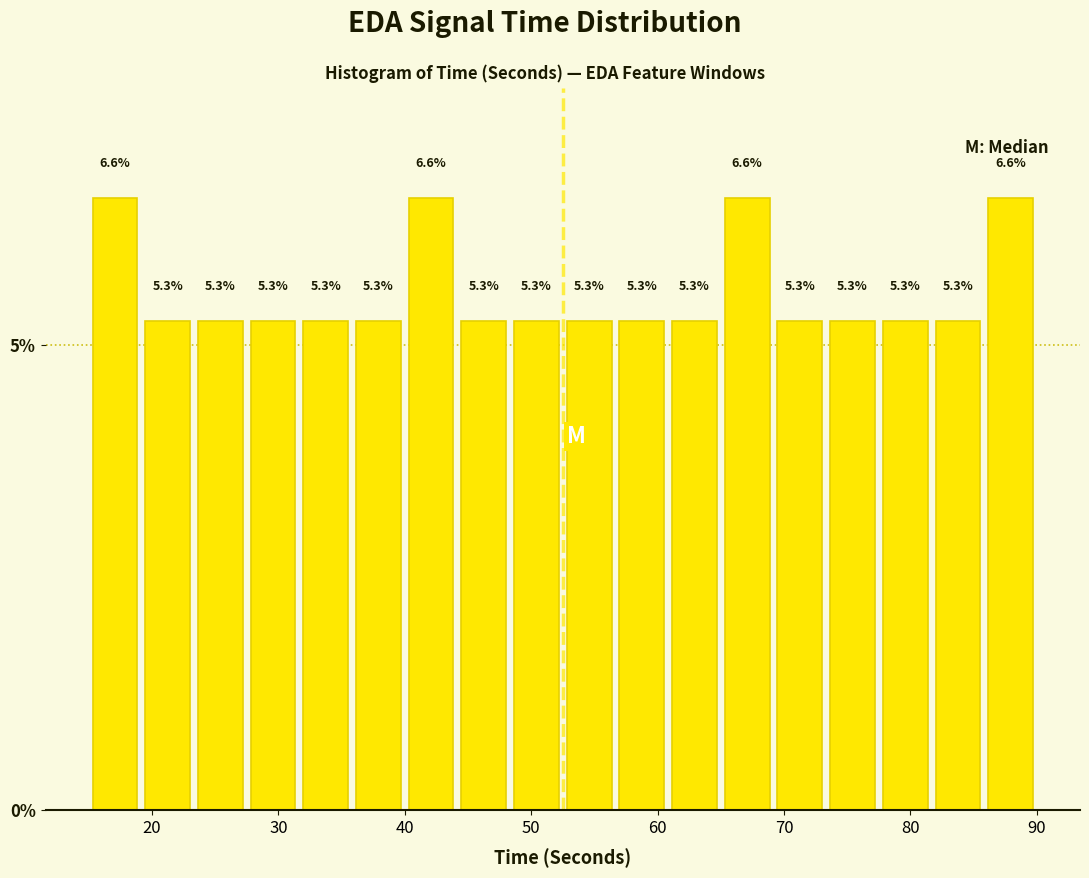

How tall is the bar that spans 53 to 57 on the x-axis? The bar edges are not printed on the chart, so give them approximately, as read against the axis.

5.3